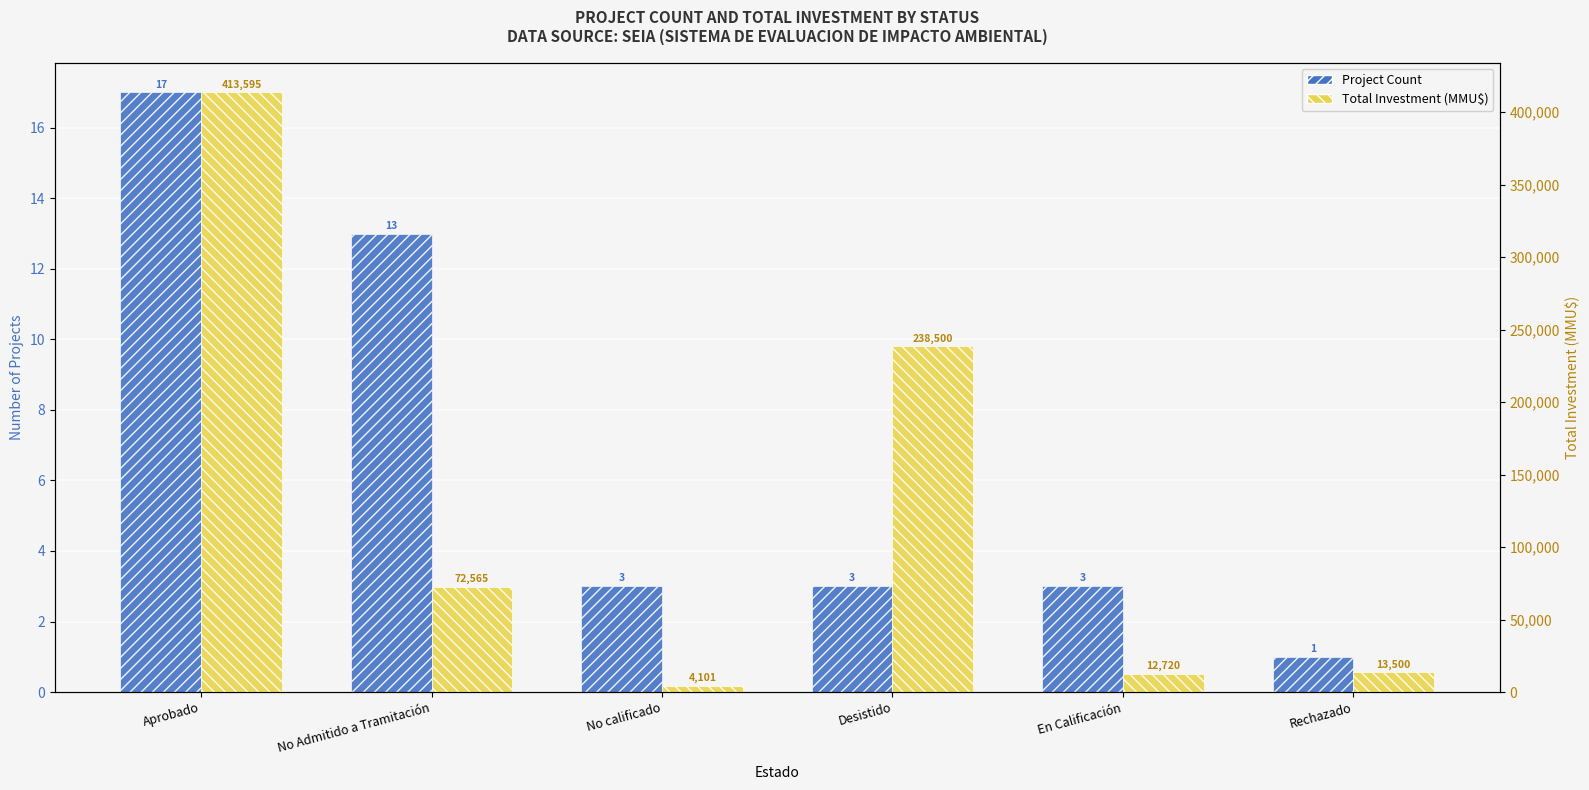

What is the lowest value of the Project Count series?

1